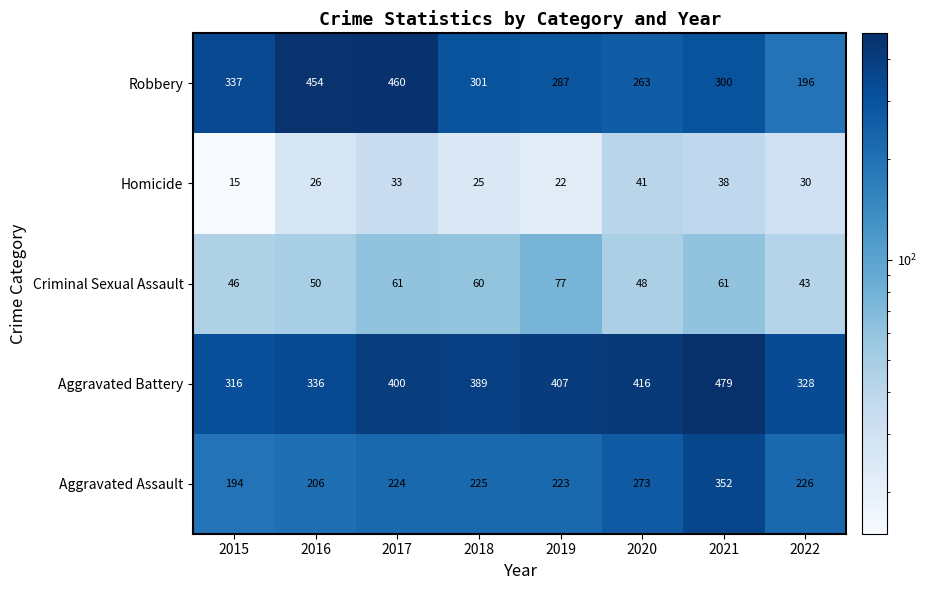

What is the minimum value shown in the chart?

15